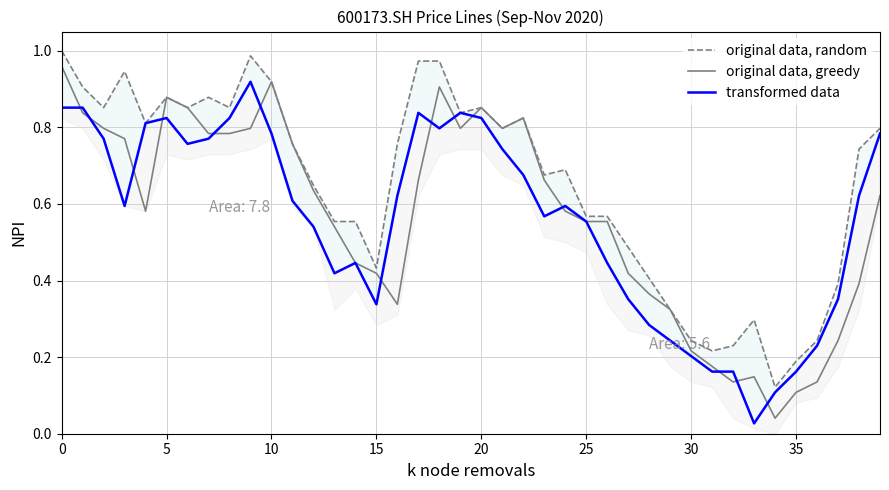

The value of original data, greedy at 20 is 0.5. True or false?

False